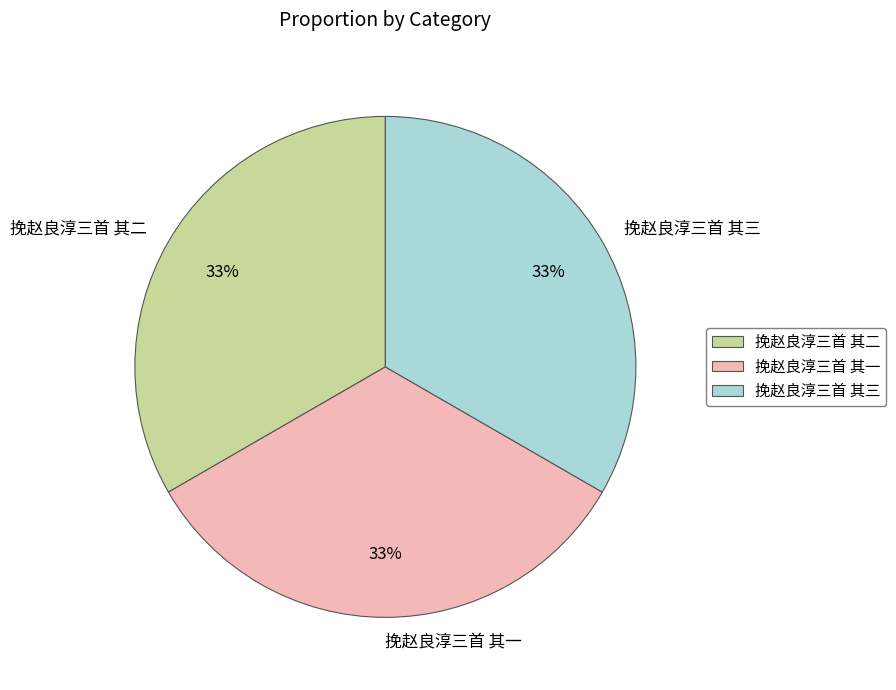

Combined, do 挽赵良淳三首 其三 and 挽赵良淳三首 其二 account for over 50%?

Yes